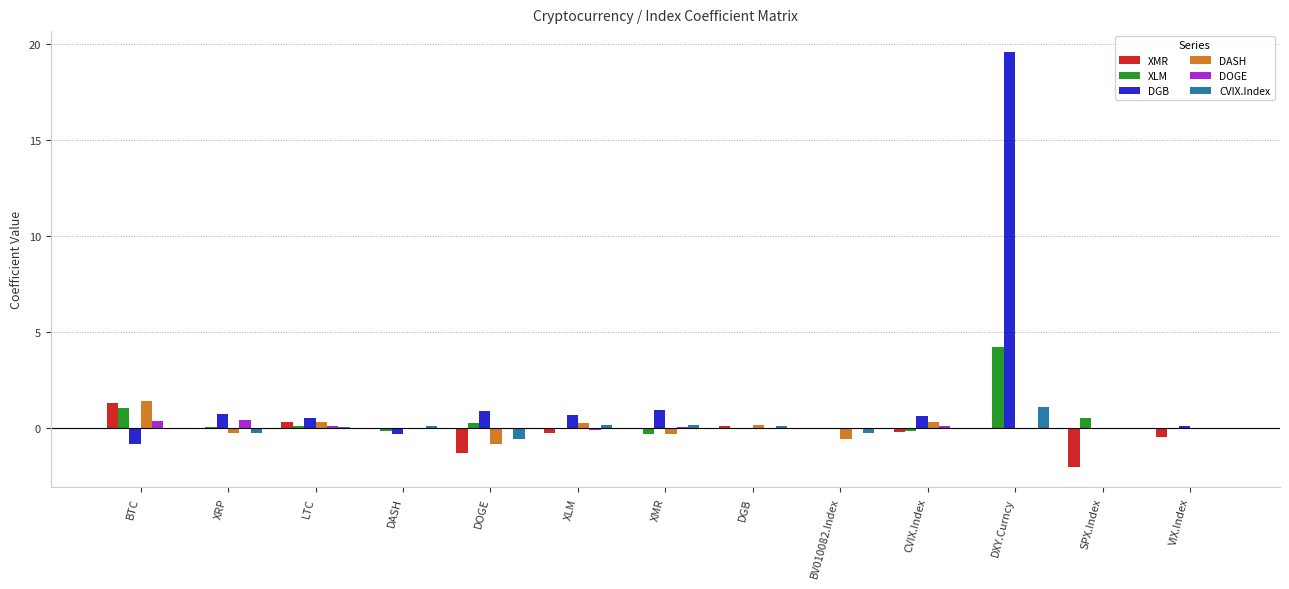

What is the greatest value displayed?

19.6